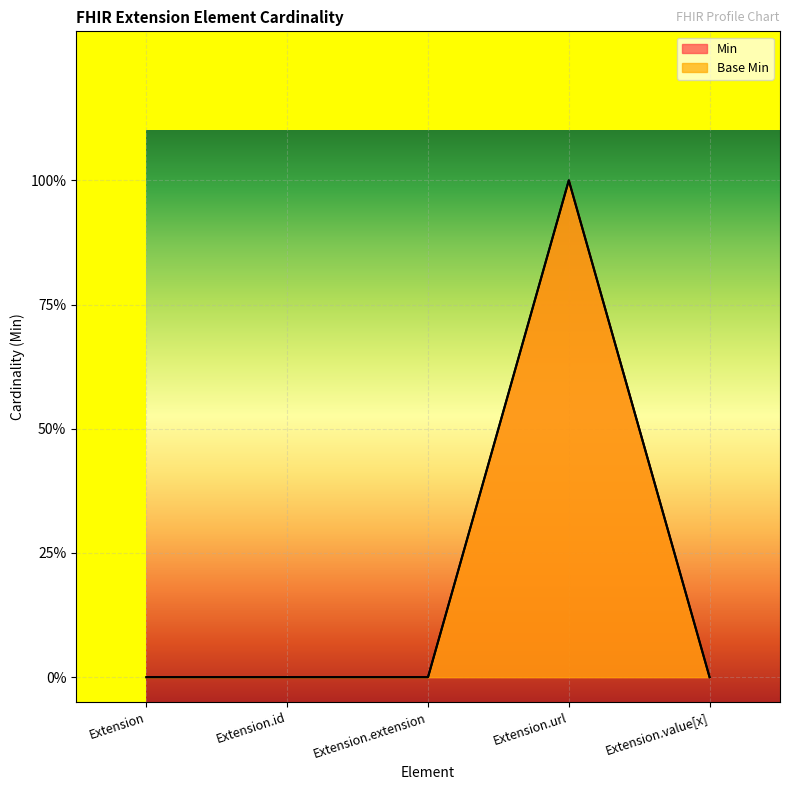

Which series has the largest total across all categories?

Min